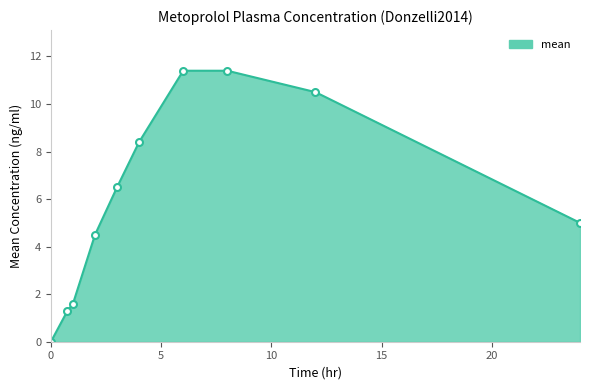

What is the value of the 3rd point from the left?

1.6